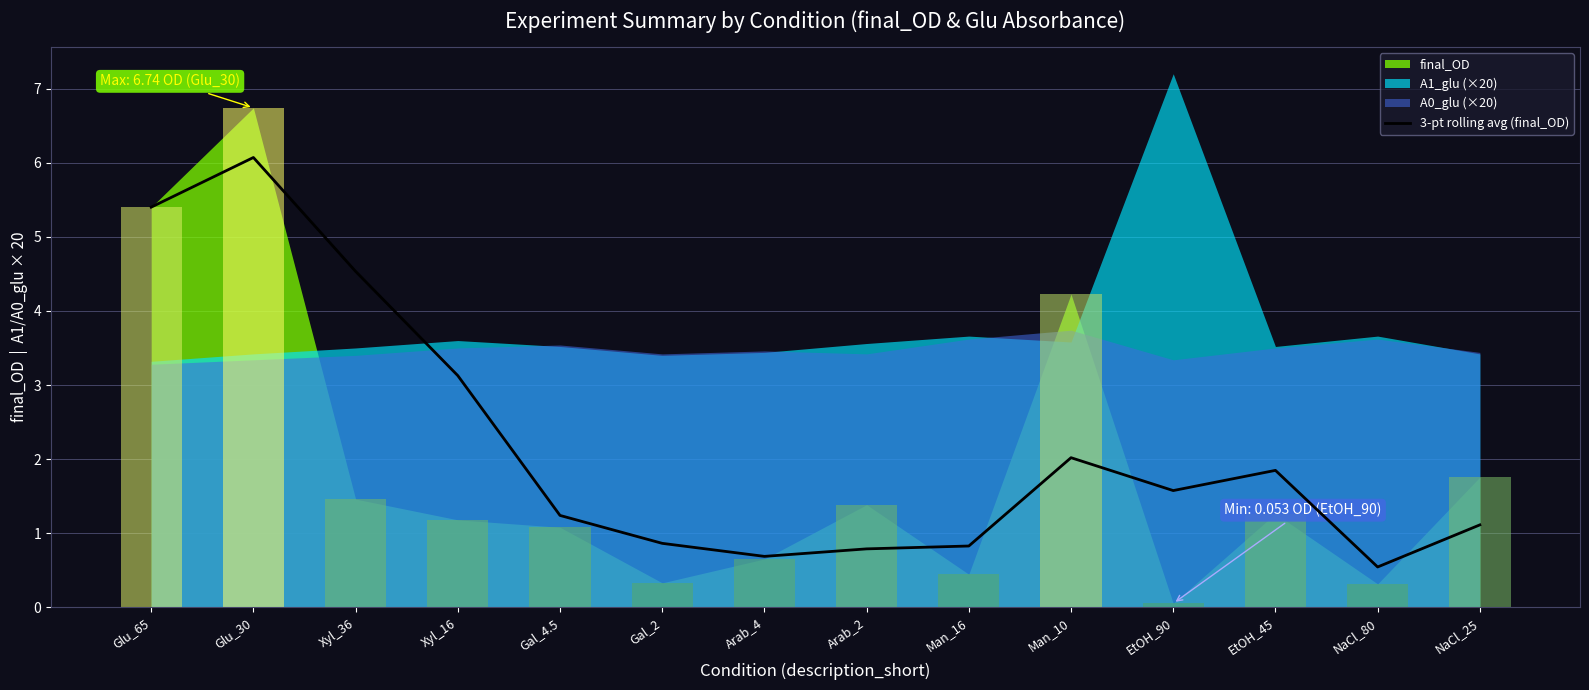

Does the chart contain stacked bars?

No